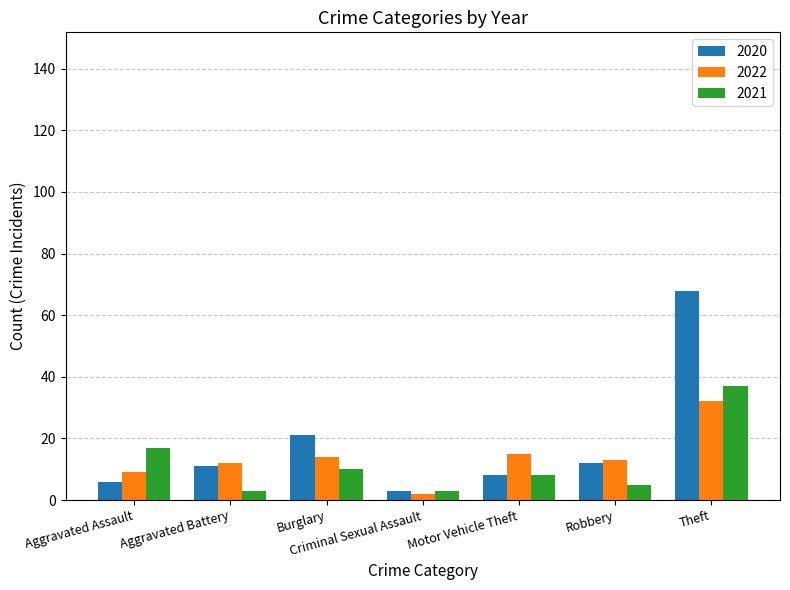

Which category has the lowest value in the 2022 series?

Criminal Sexual Assault